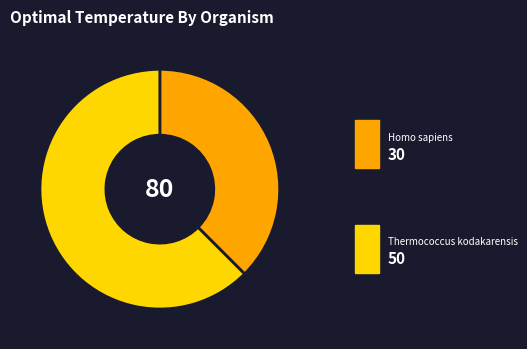

What percentage do Thermococcus kodakarensis and Homo sapiens together represent?

100.0%